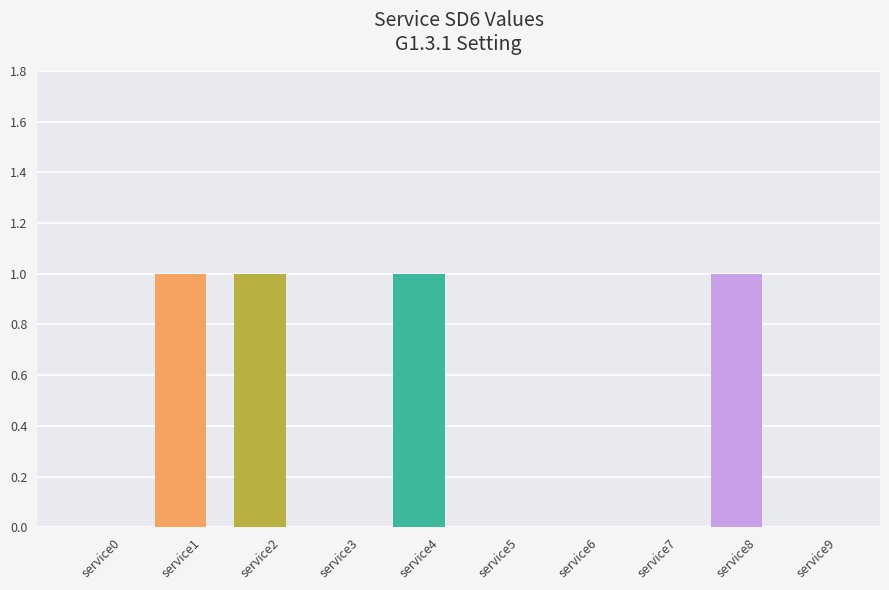

Reading left to right, list all the values displayed in this chart.

service0=0	service1=1	service2=1	service3=0	service4=1	service5=0	service6=0	service7=0	service8=1	service9=0